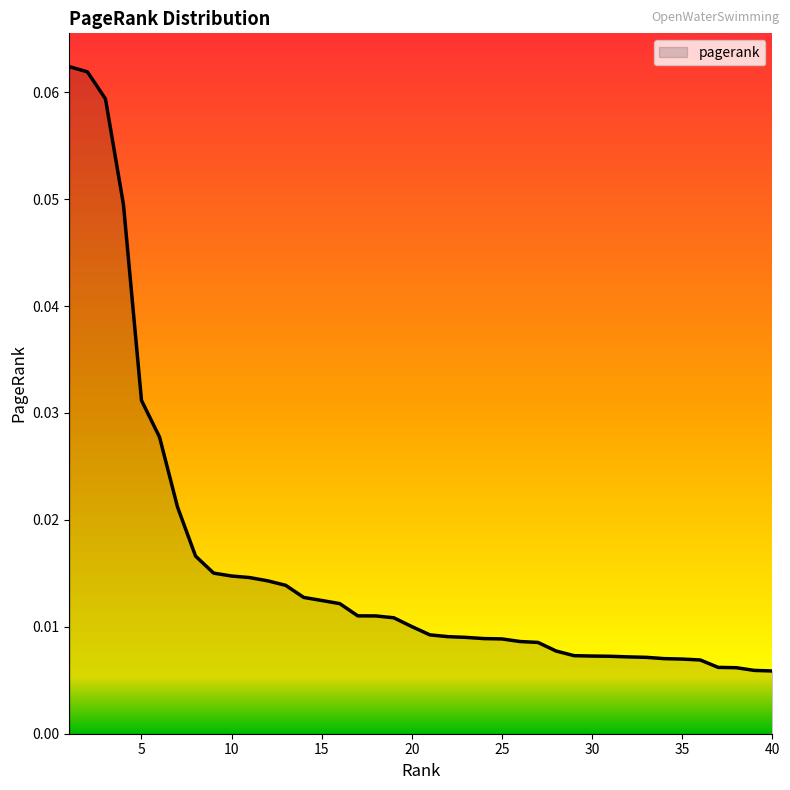

Does the chart display data point markers on the line(s)?

No